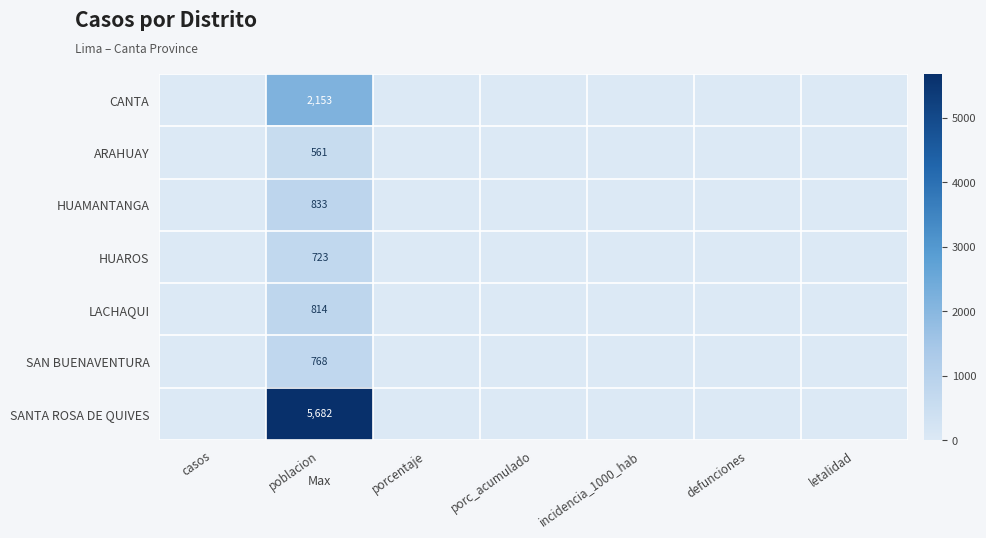

Which series has the largest range (max minus min)?

SANTA ROSA DE QUIVES